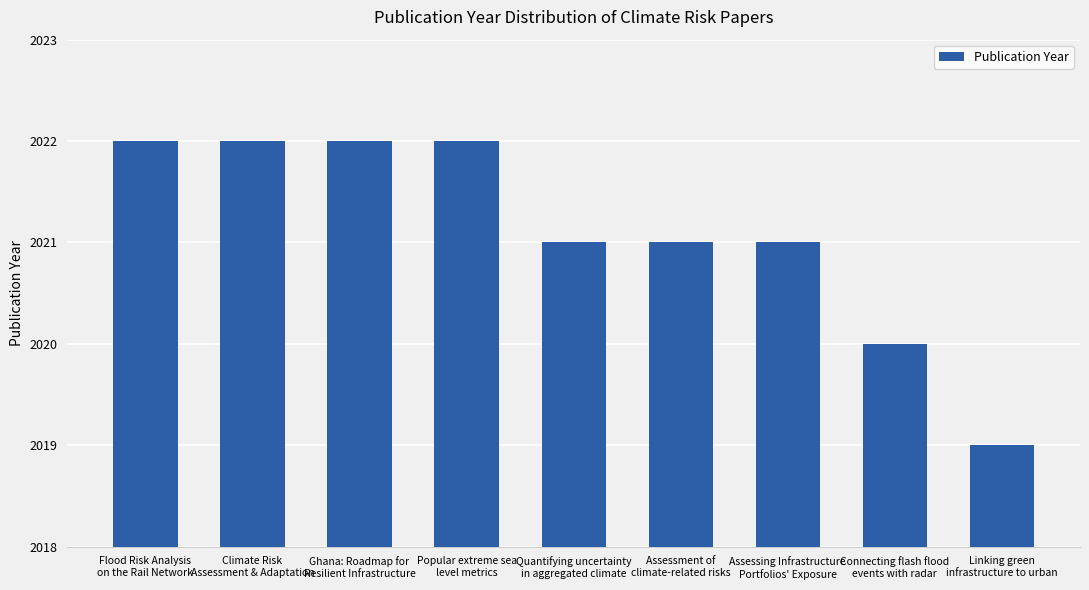

What is the sum of all values?

18190